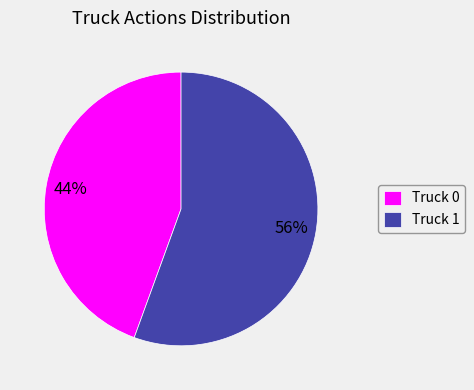

Which slice is the largest?

Truck 1